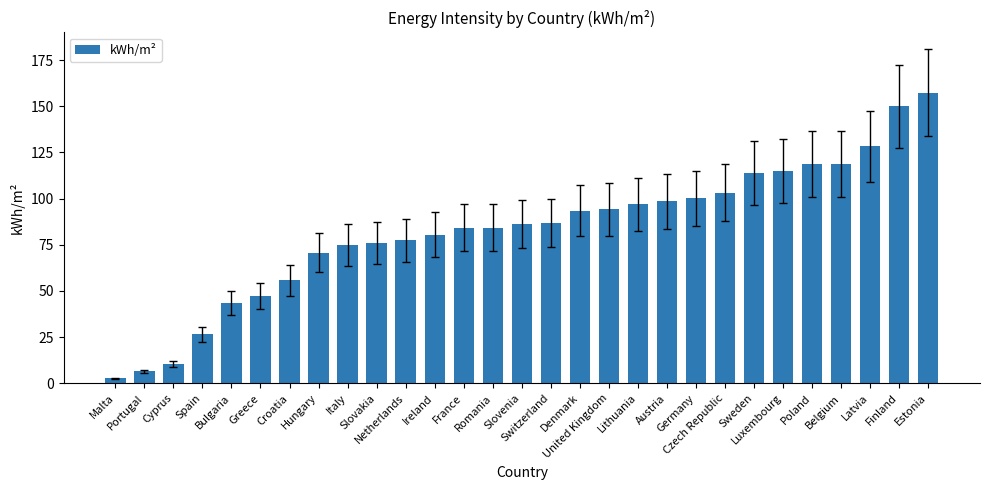

What is the maximum value shown in the chart?

157.4